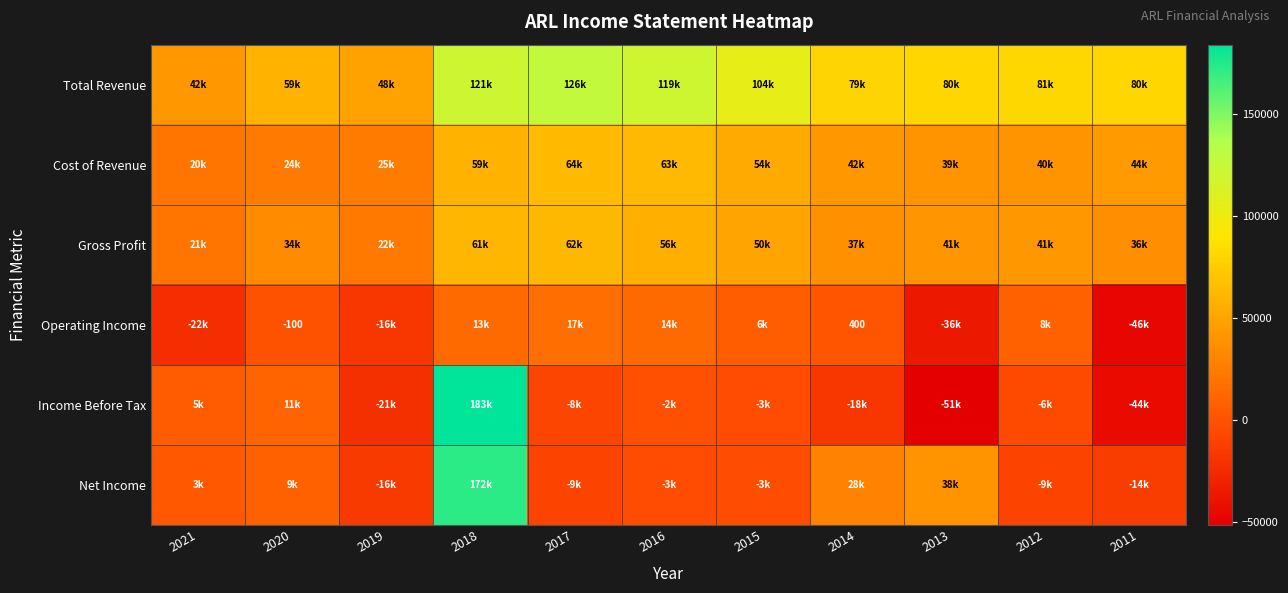

Is the value of Gross Profit at 2020 greater than the value of Income Before Tax at 2012?

Yes